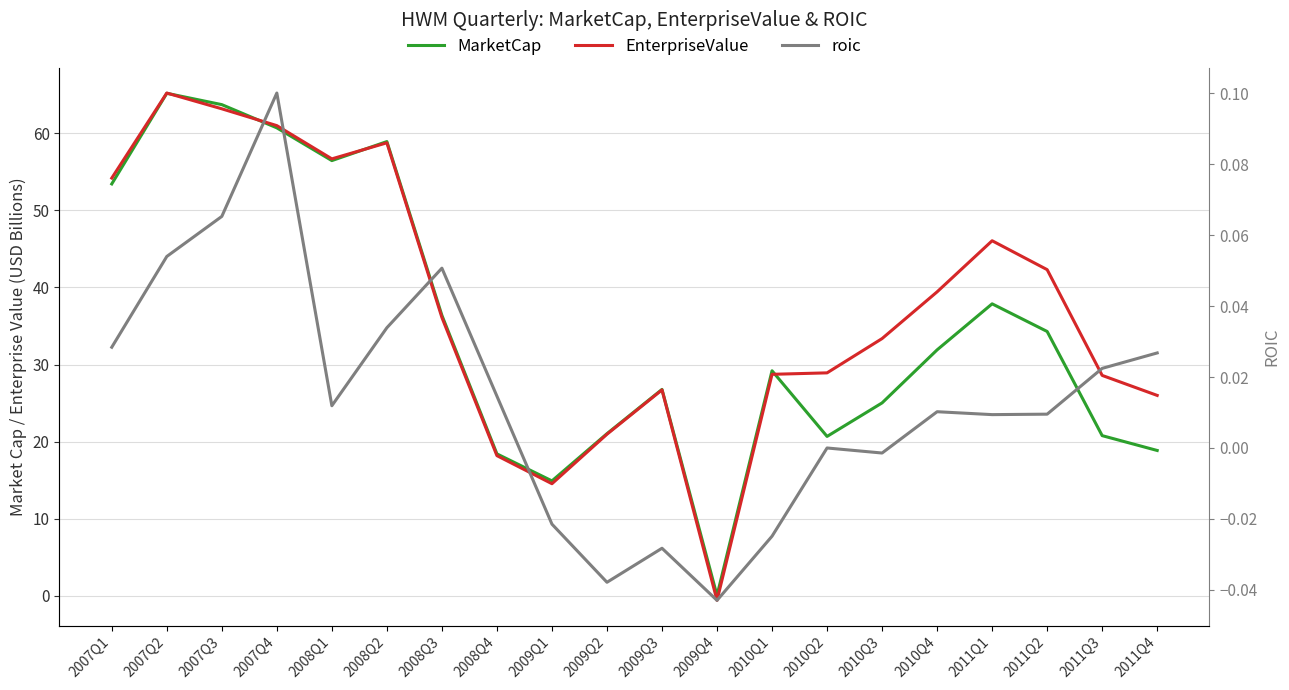

What is the difference between the maximum and minimum values in the MarketCap series?

65.2